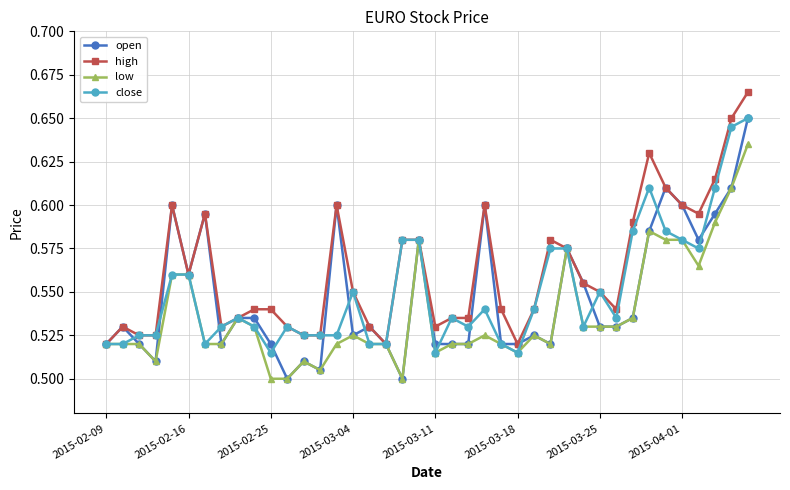

True or false: low has more than 0 points higher than both neighbors.

True